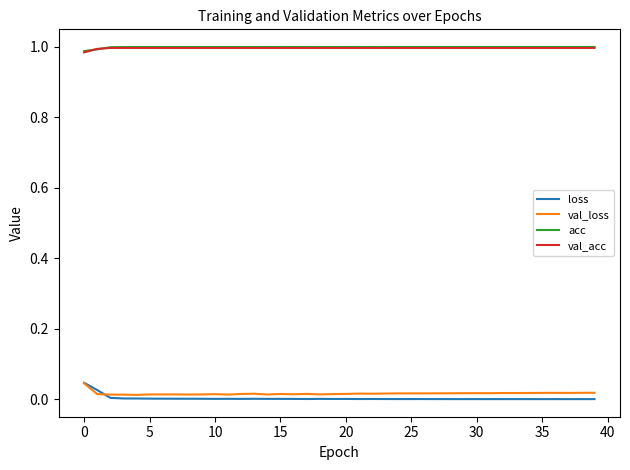

True or false: val_acc and loss cross at least once.

False